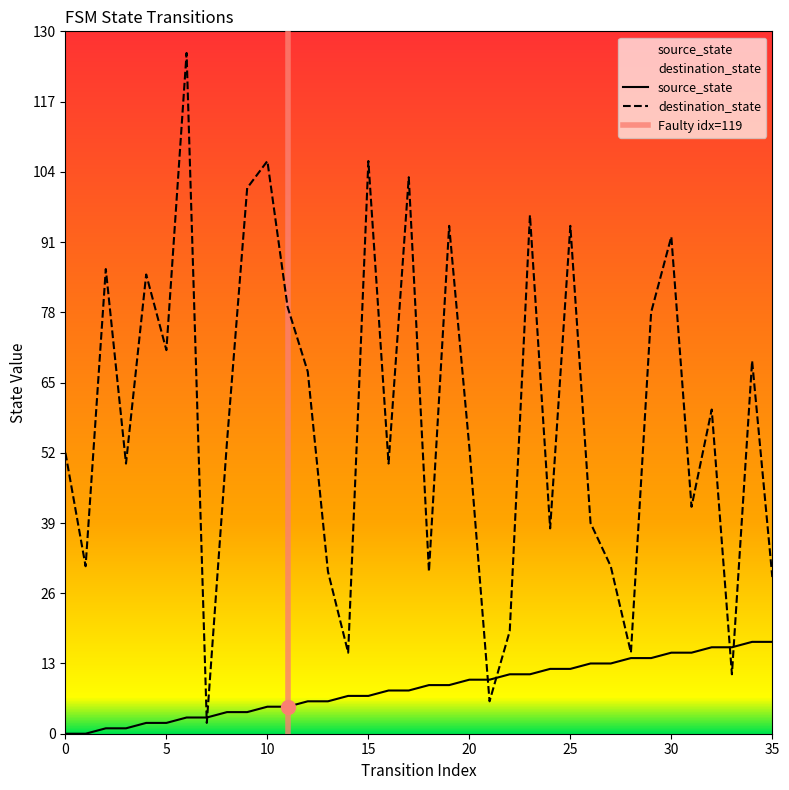

Which series ends up on top after the final intersection of source_state and destination_state?

destination_state